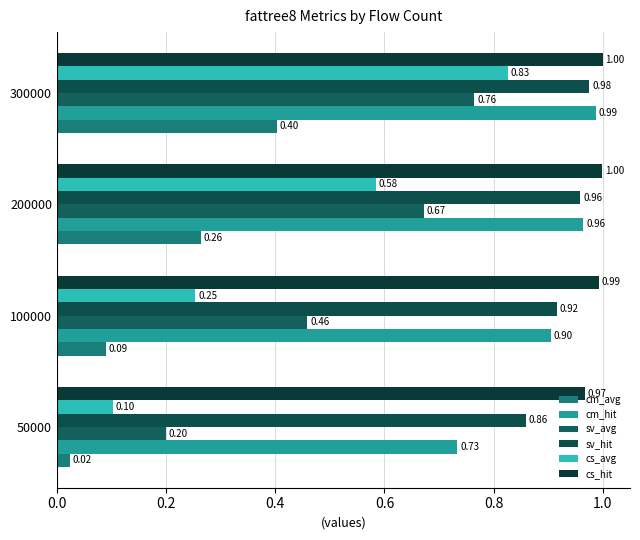

What are all the series names shown in the legend?

cm_avg, cm_hit, sv_avg, sv_hit, cs_avg, cs_hit